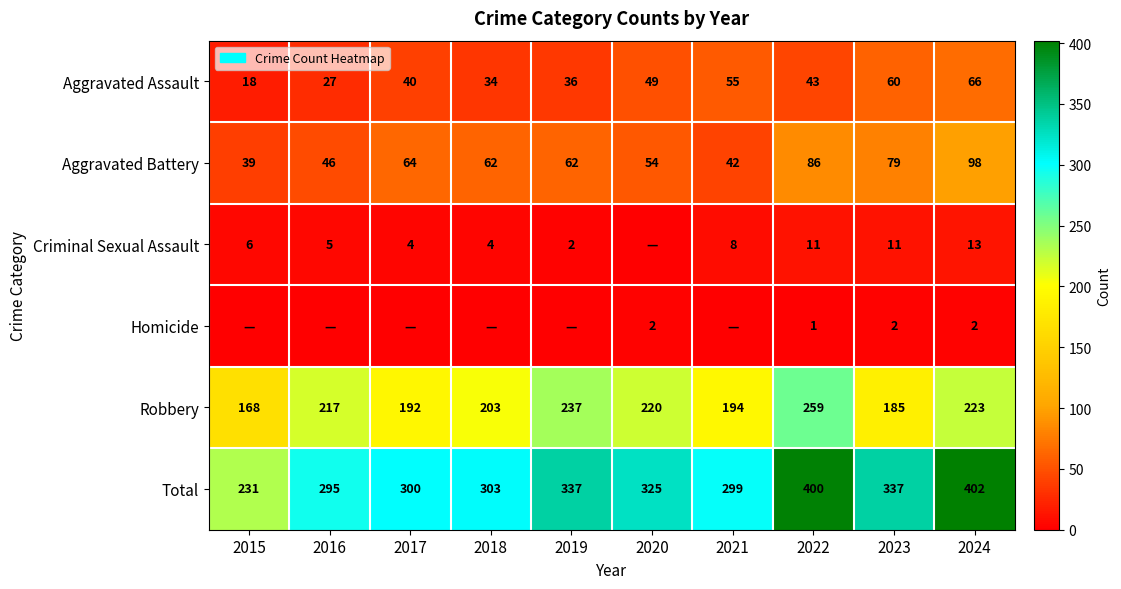

How many distinct data groups are displayed?

6